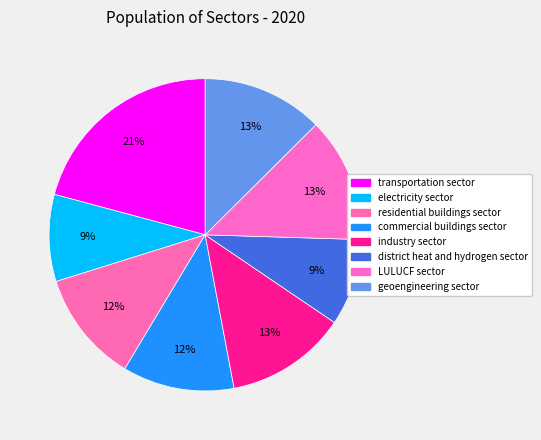

What is the smallest slice in the pie chart?

electricity sector